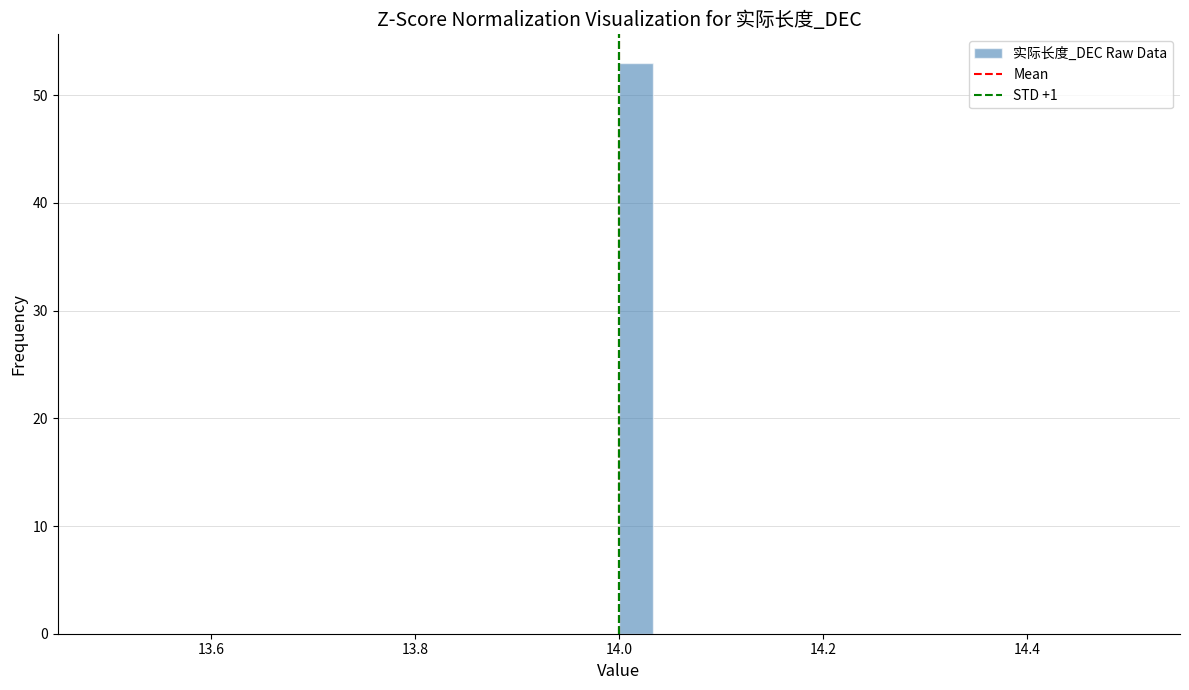

Read against the x-axis, roughly where is the centre of the tallest bar?

14.02